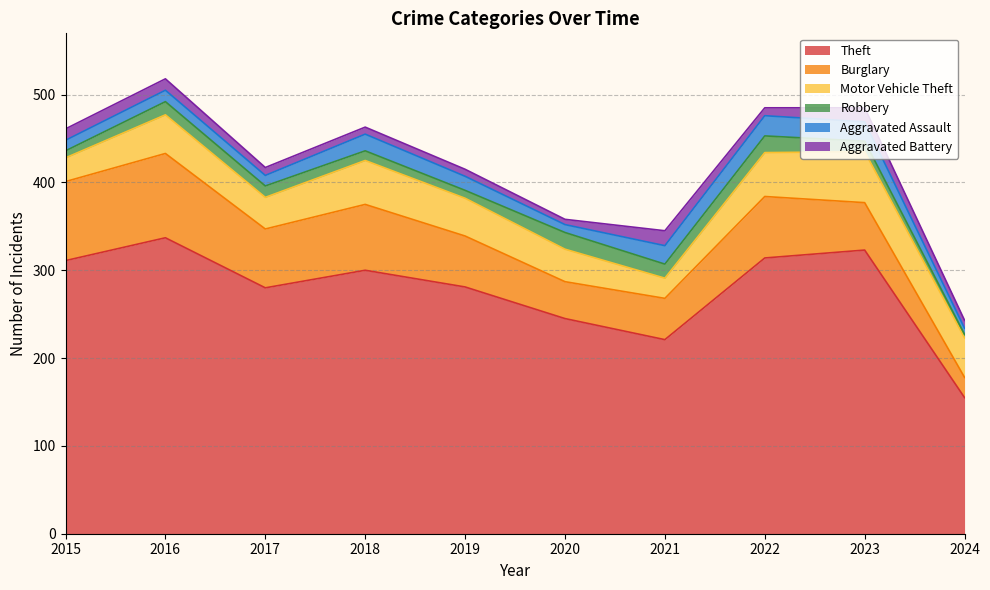

At 2018, list the series in order from smallest to largest.

Aggravated Battery, Robbery, Aggravated Assault, Motor Vehicle Theft, Burglary, Theft